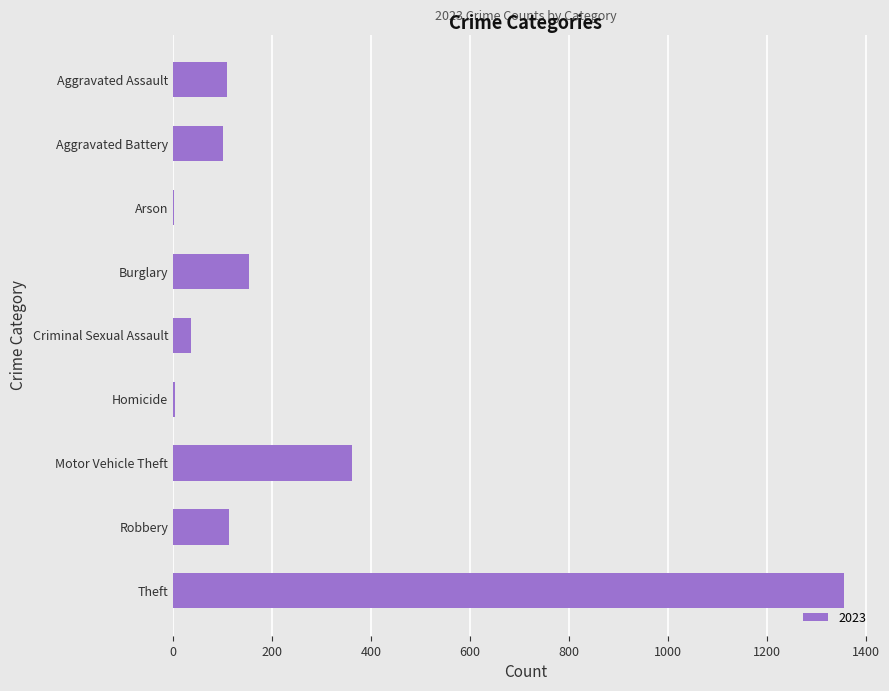

What is the change in value from Burglary to Motor Vehicle Theft?

+208